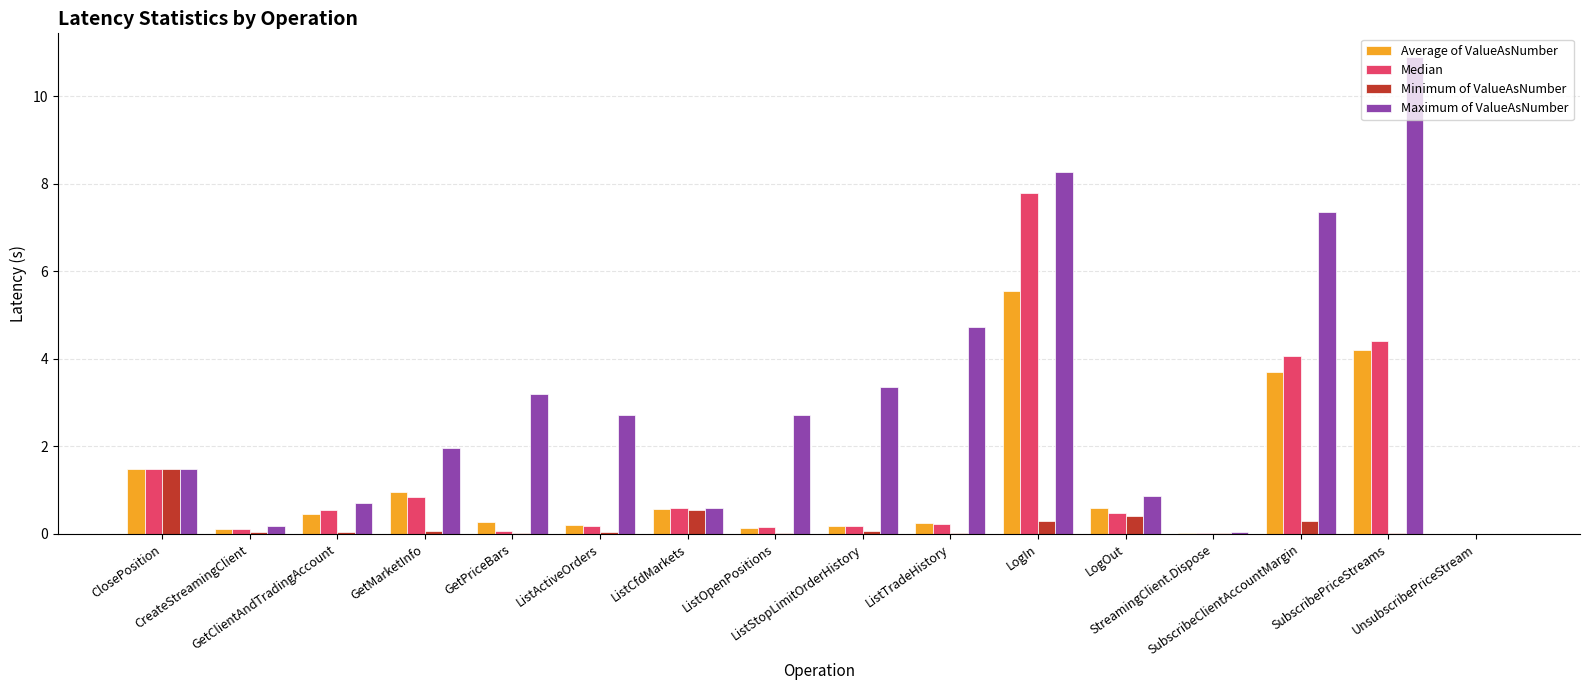

What is the maximum value for Median?

7.8